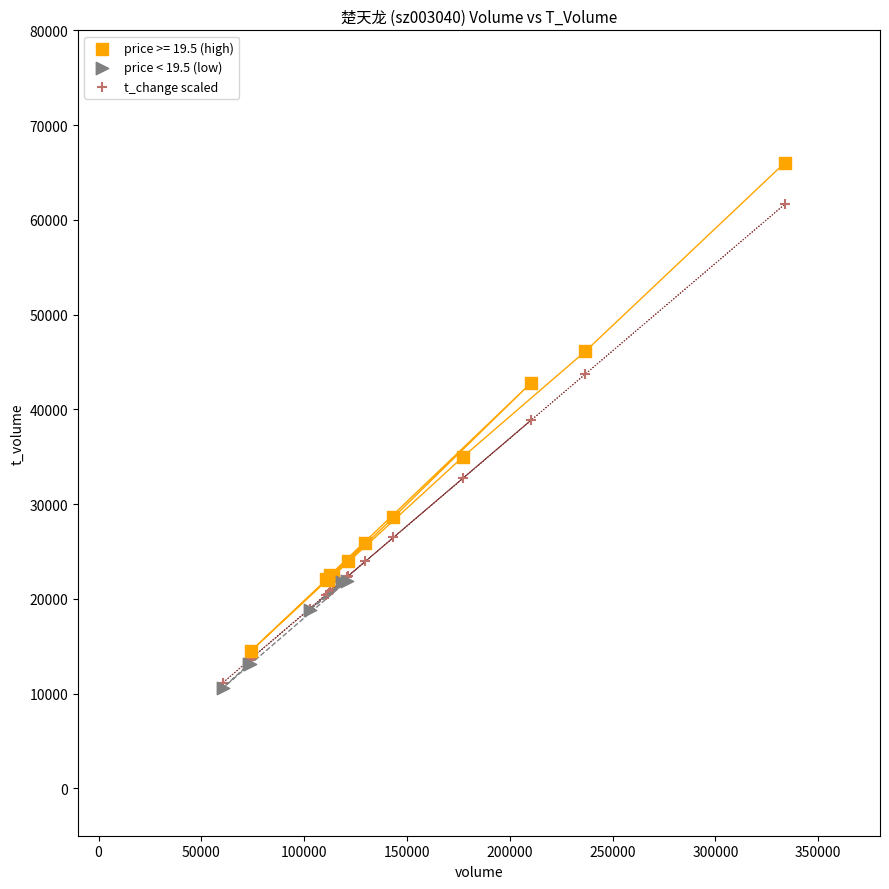

Which series contains the highest Y value?

price >= 19.5 (high)